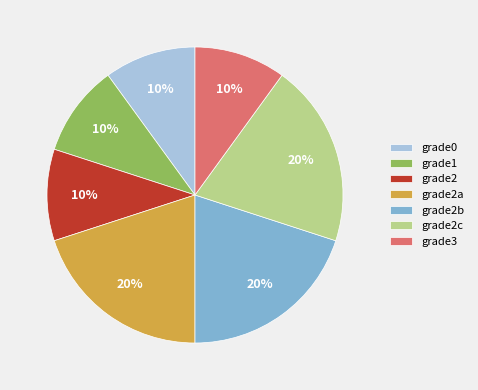

Count the number of slices in the pie.

7